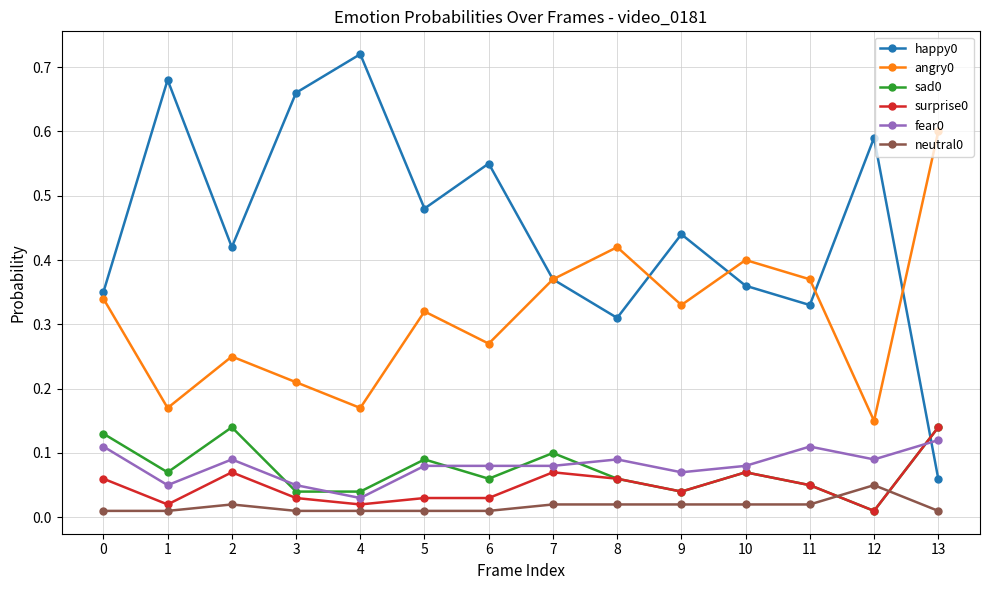

Is this an area chart (filled region under the line)?

No